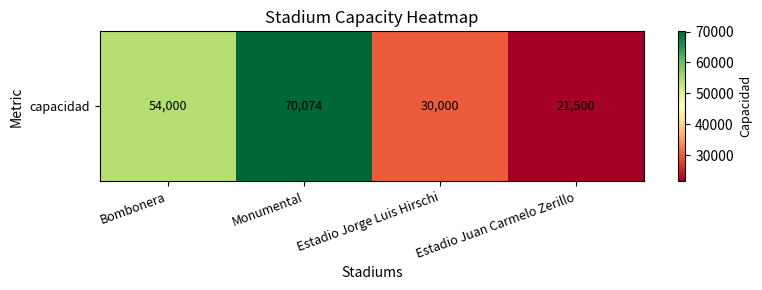

Is it true that the value at Estadio Jorge Luis Hirschi is 7881?

False